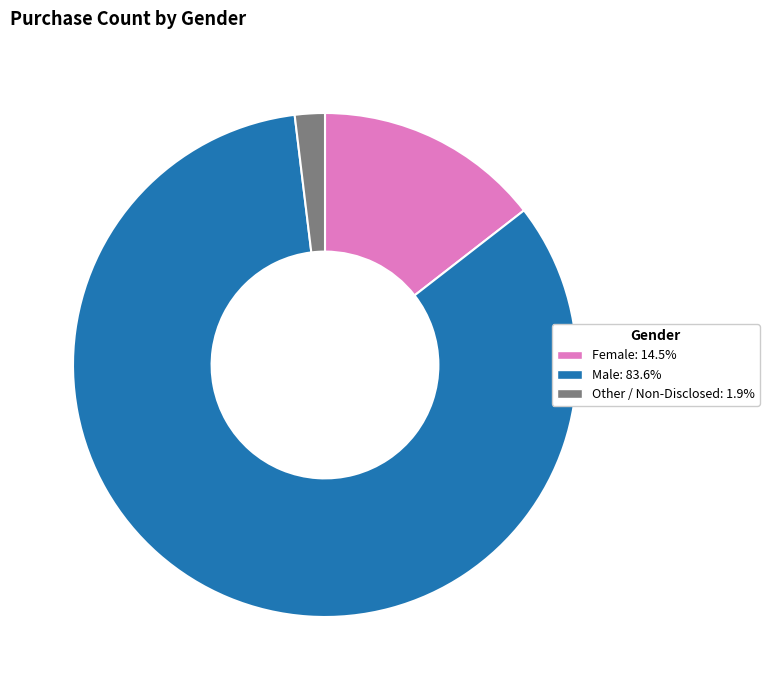

Is there a majority slice in this chart?

Yes